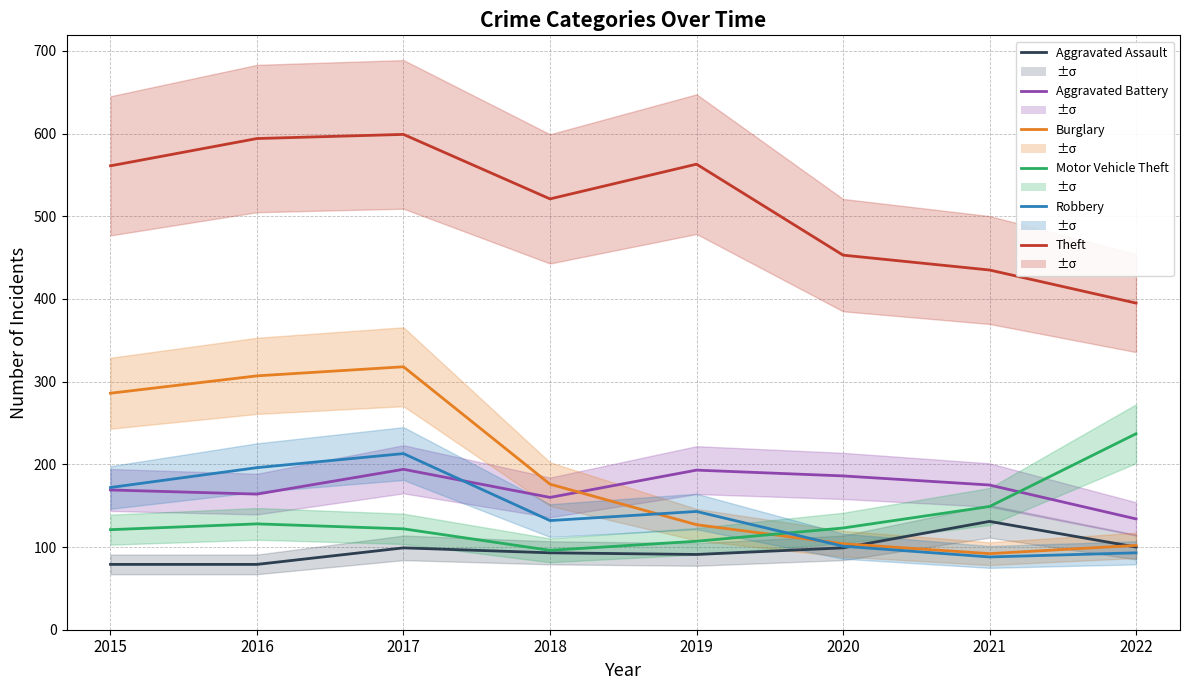

True or false: Theft has more than 1 points higher than both neighbors.

True